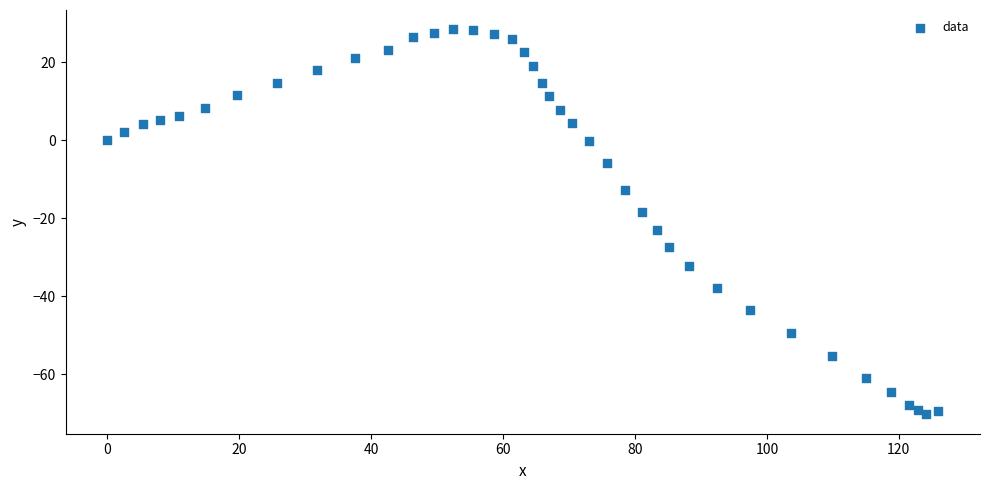

What is the range of X values (max minus min)?

126.0